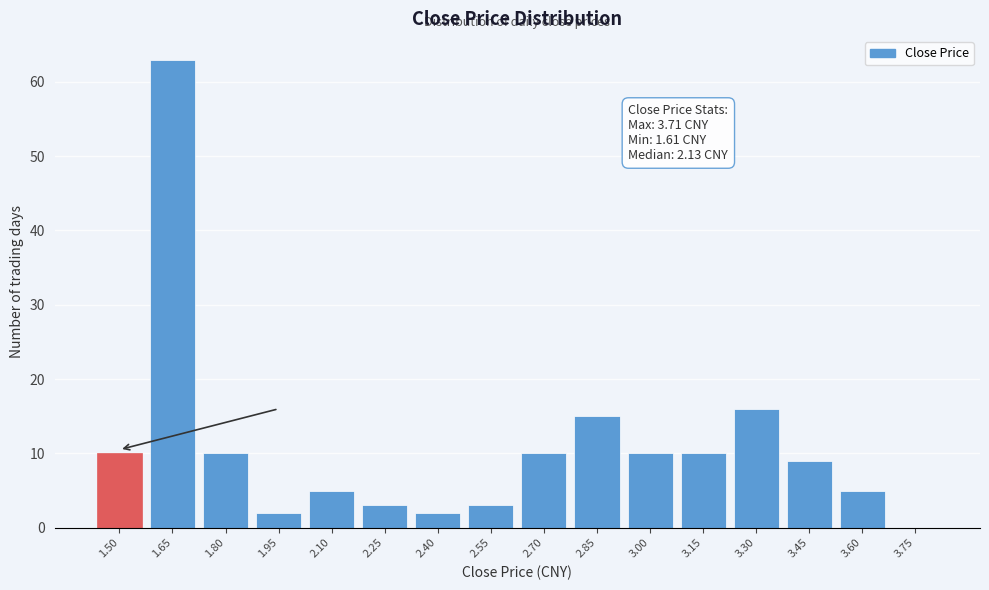

Reading right to left, transcribe all the data shown in this chart.

3.75=0	3.60=5	3.45=9	3.30=16	3.15=10	3.00=10	2.85=15	2.70=10	2.55=3	2.40=2	2.25=3	2.10=5	1.95=2	1.80=10	1.65=63	1.50=10